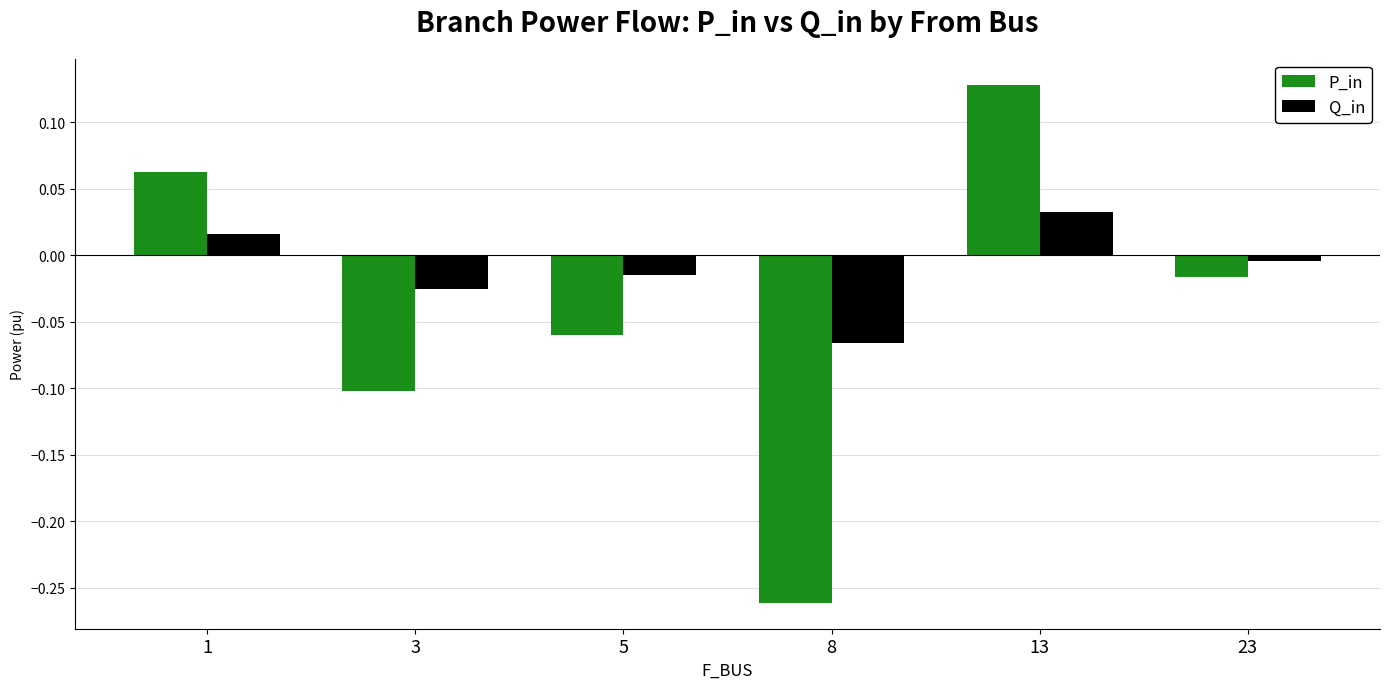

At 8, list the series in order from smallest to largest.

P_in, Q_in